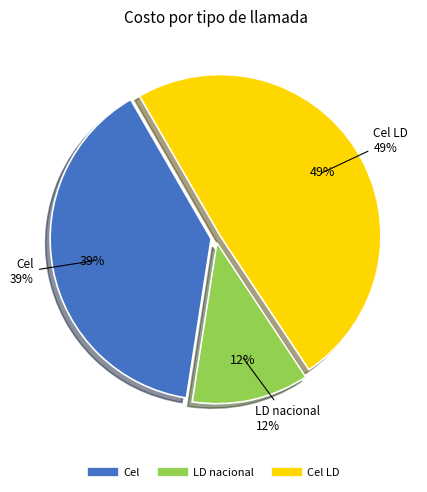

True or false: Cel accounts for 39% of the total.

True